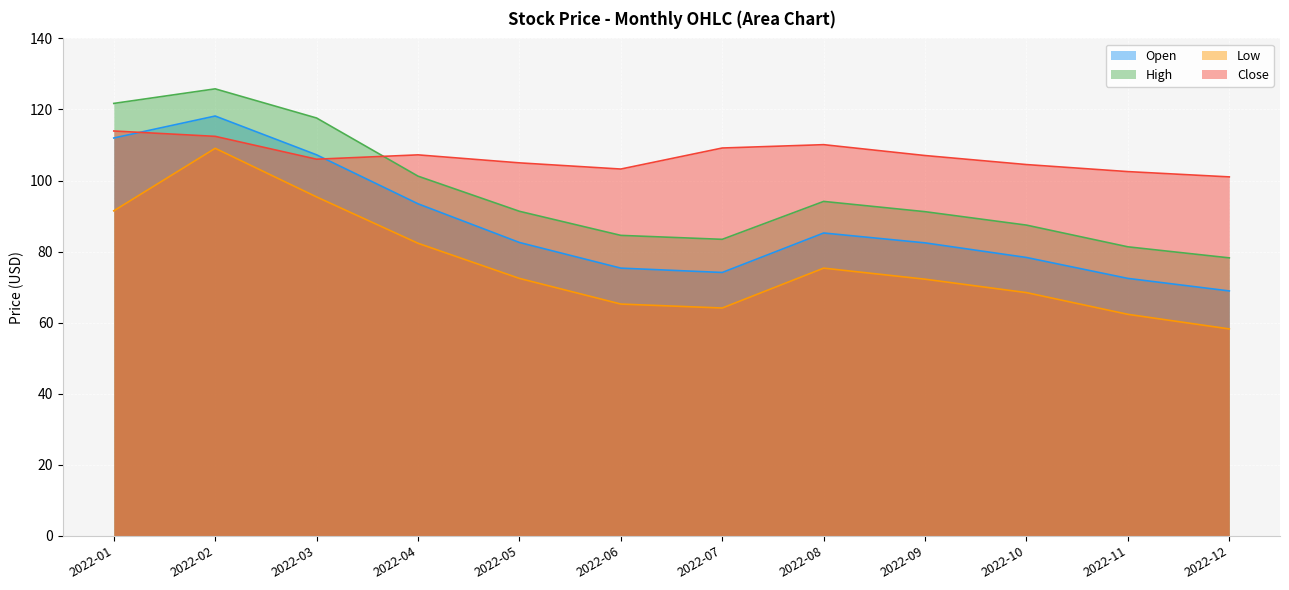

Is it true that Open equals 85.2 at 2022-08?

True